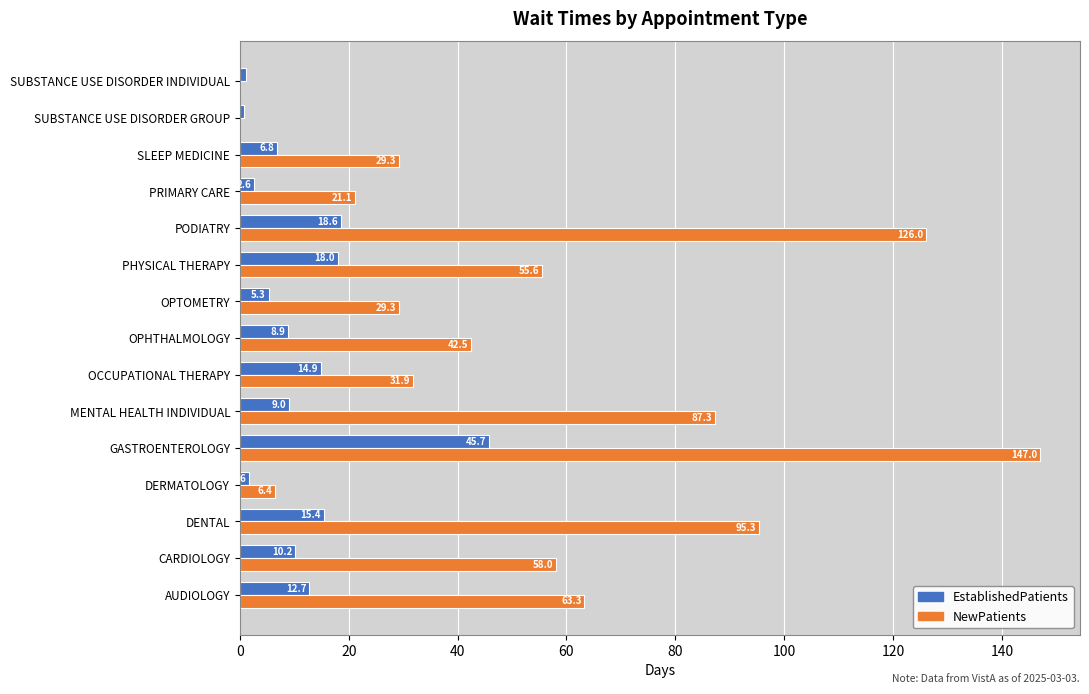

Which series has the widest spread of values?

NewPatients